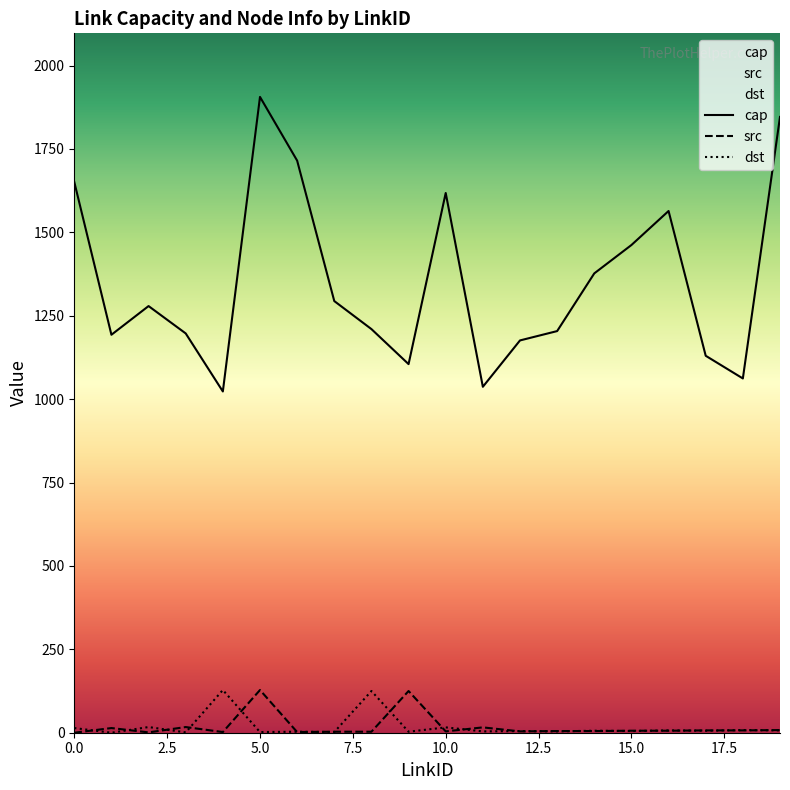

How many values in the src series exceed 6?

8